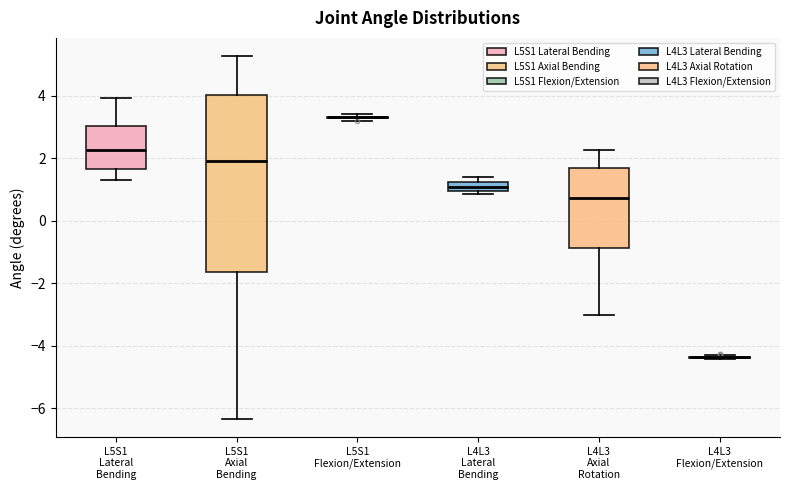

Reading left to right, read every box against the y-axis: the position of its median line, the range the box covers, and the ends of its whiskers. The values are not printed on the chart, so give them approximately, as read against the axis.

L5S1 Lateral Bending: median 2.2, box 1.6 to 3.0, whiskers 1.2 to 4.0
L5S1 Axial Bending: median 2.0, box -1.6 to 4.0, whiskers -6.4 to 5.2
L5S1 Flexion/Extension: box collapsed to a line at 3.4, whiskers 3.2 to 3.4
L4L3 Lateral Bending: median 1.0 (inside the box), box 1.0 to 1.2, whiskers 0.8 to 1.4
L4L3 Axial Rotation: median 0.8, box -0.8 to 1.6, whiskers -3.0 to 2.2
L4L3 Flexion/Extension: box collapsed to a line at -4.4, whiskers -4.4 to -4.2